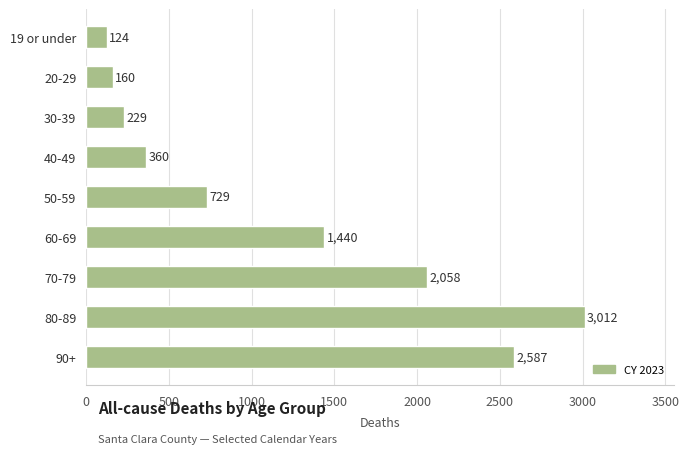

What is the minimum value shown in the chart?

124